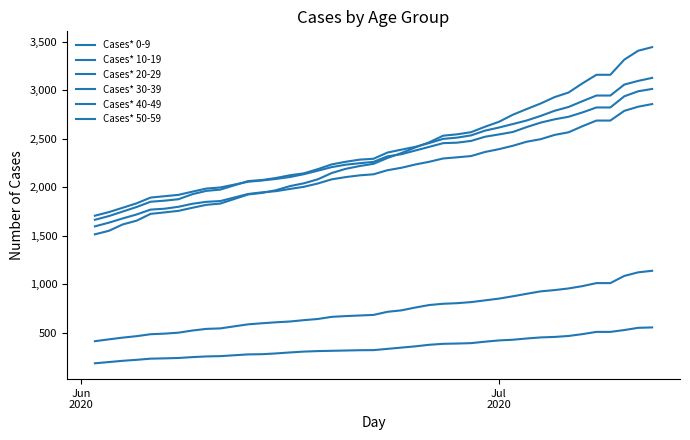

What is the maximum value shown in the chart?

3446